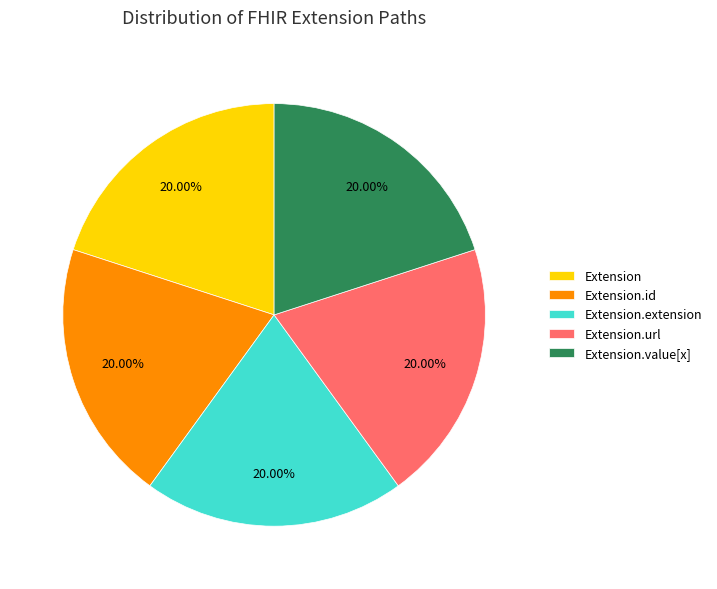

What portion of the pie excludes Extension.value[x]?

80.0%